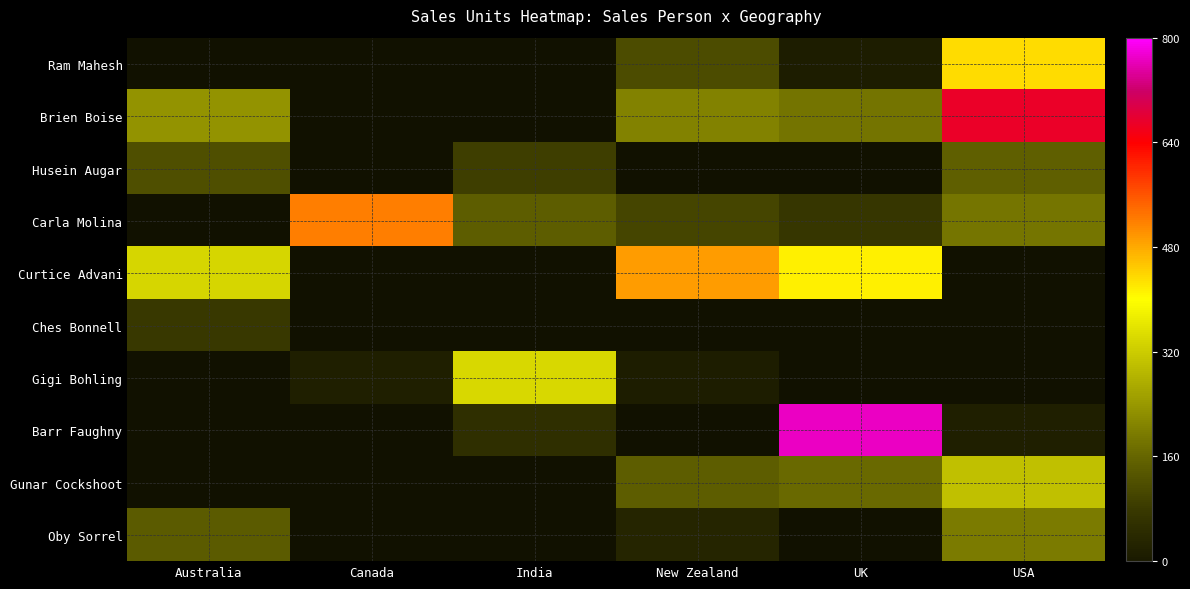

True or false: Gigi Bohling has a value of 10 at Canada.

False